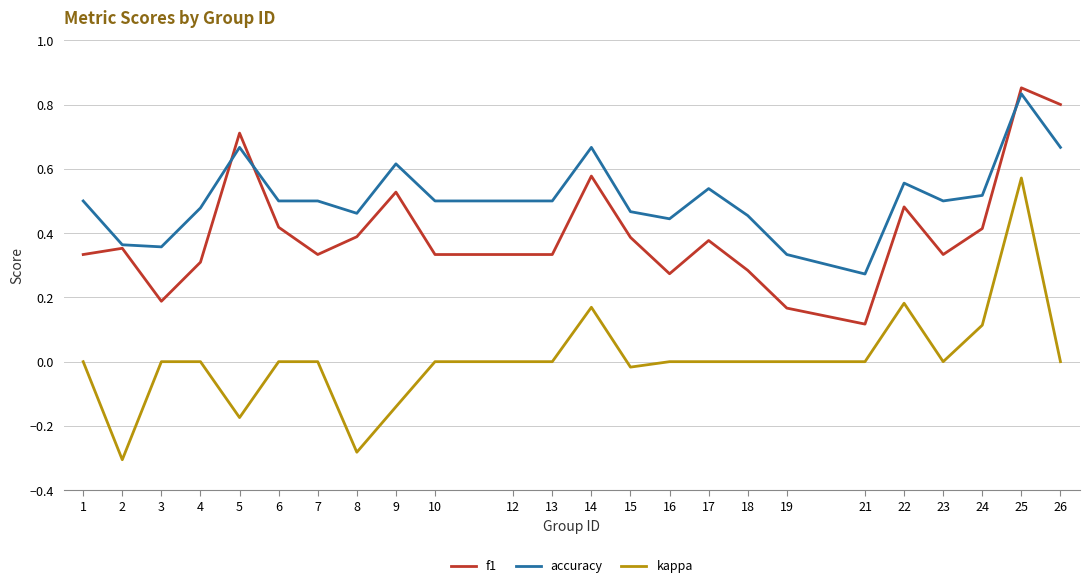

At which label does f1 reach its peak?

25